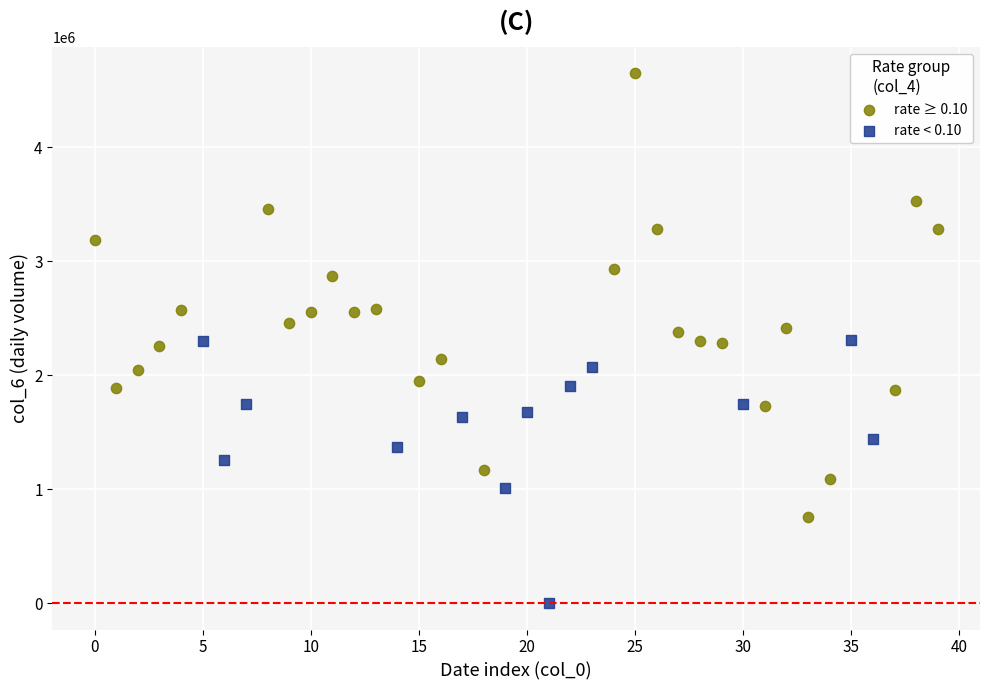

Which series contains the highest Y value?

rate ≥ 0.10